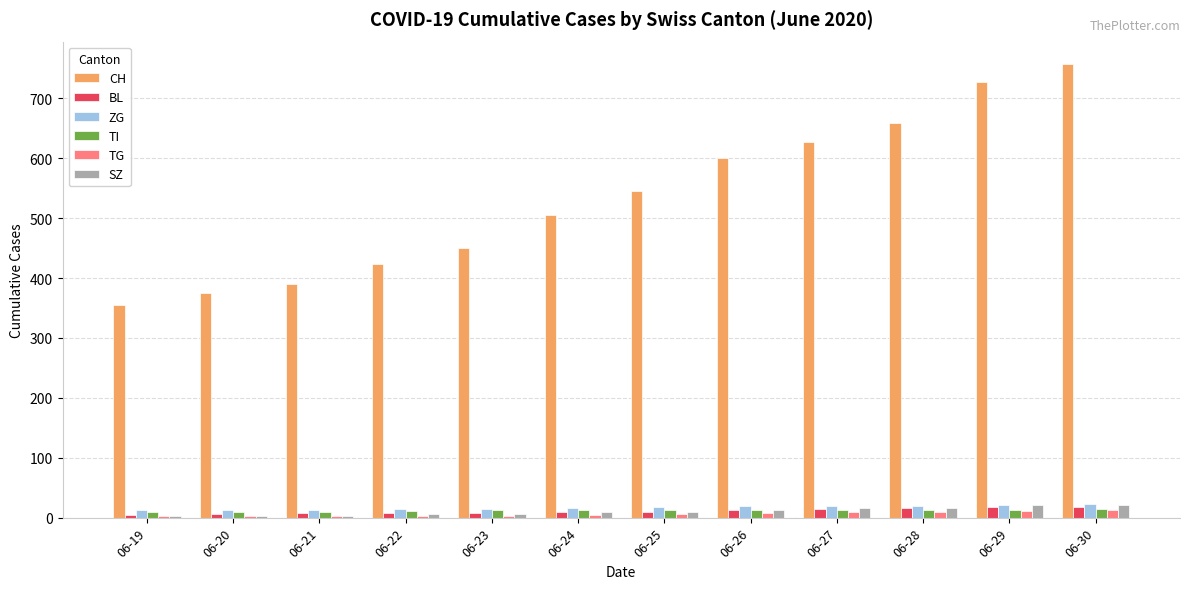

Which series has the largest range (max minus min)?

CH